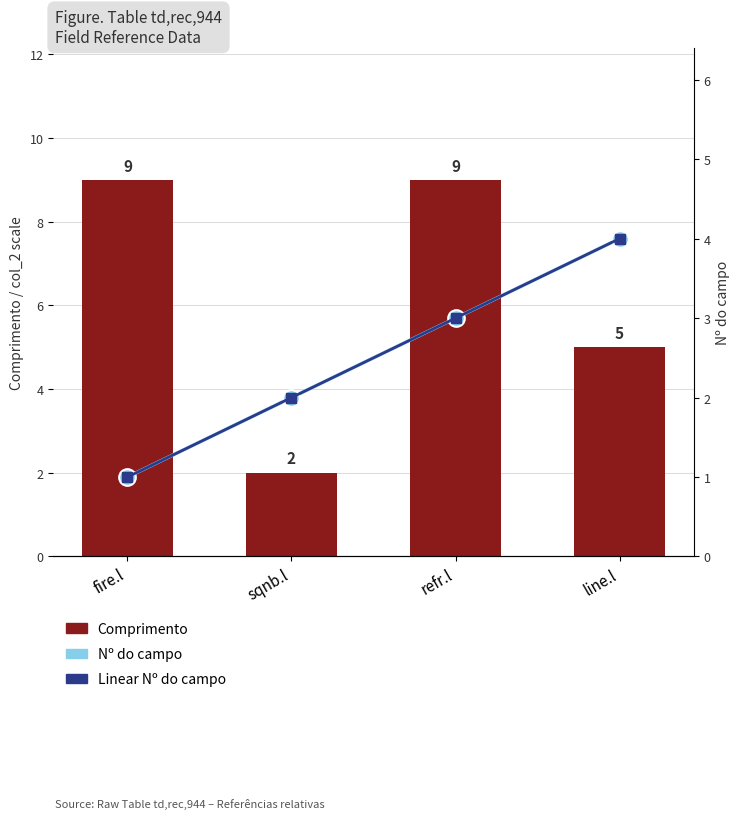

At which category is the sum across all series the highest?

refr.l